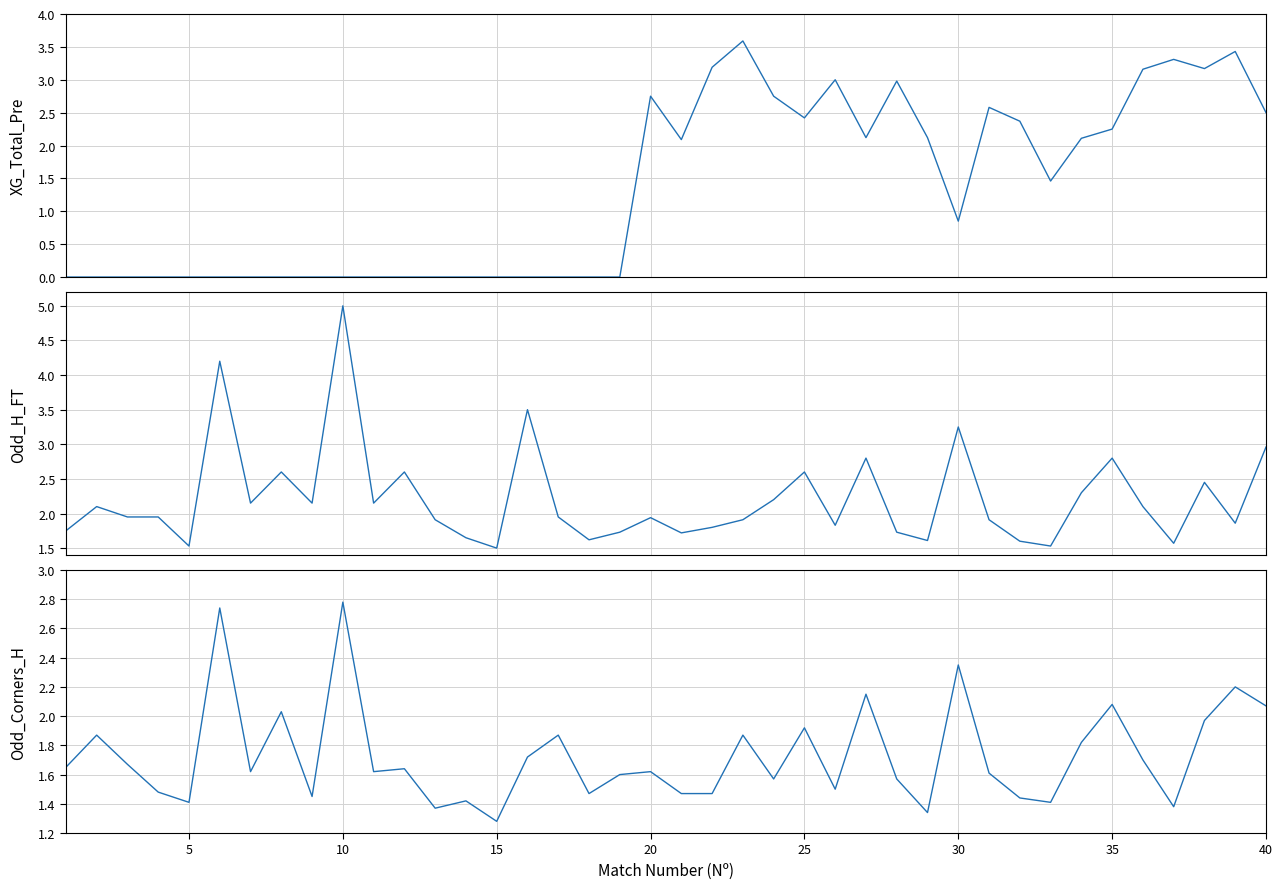

What is the sum of all Odd_Corners_H values?

69.2